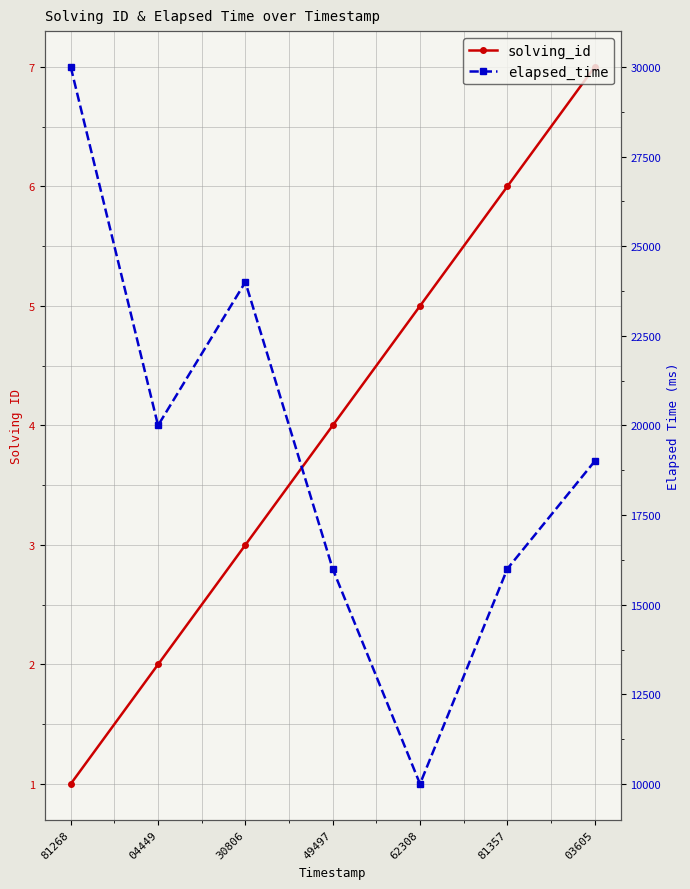

True or false: elapsed_time and solving_id intersect in this chart.

False